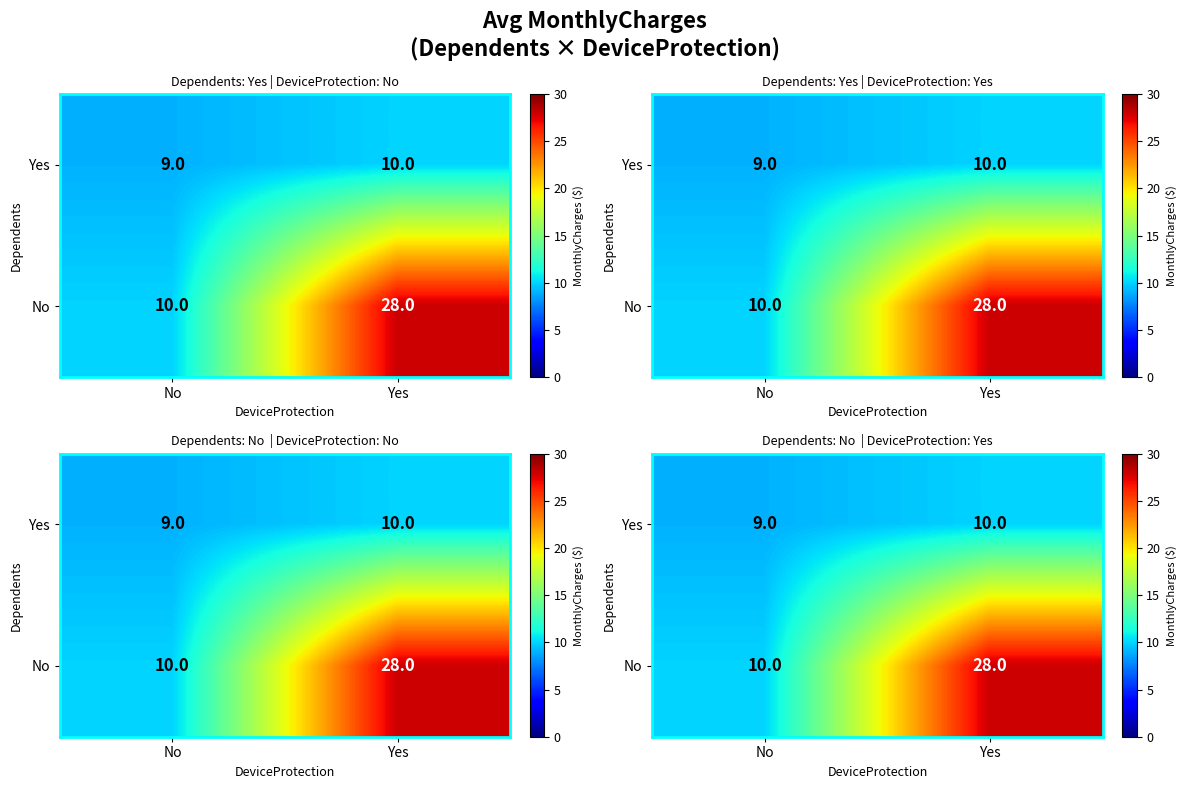

True or false: Yes has a value of 9 at No.

True